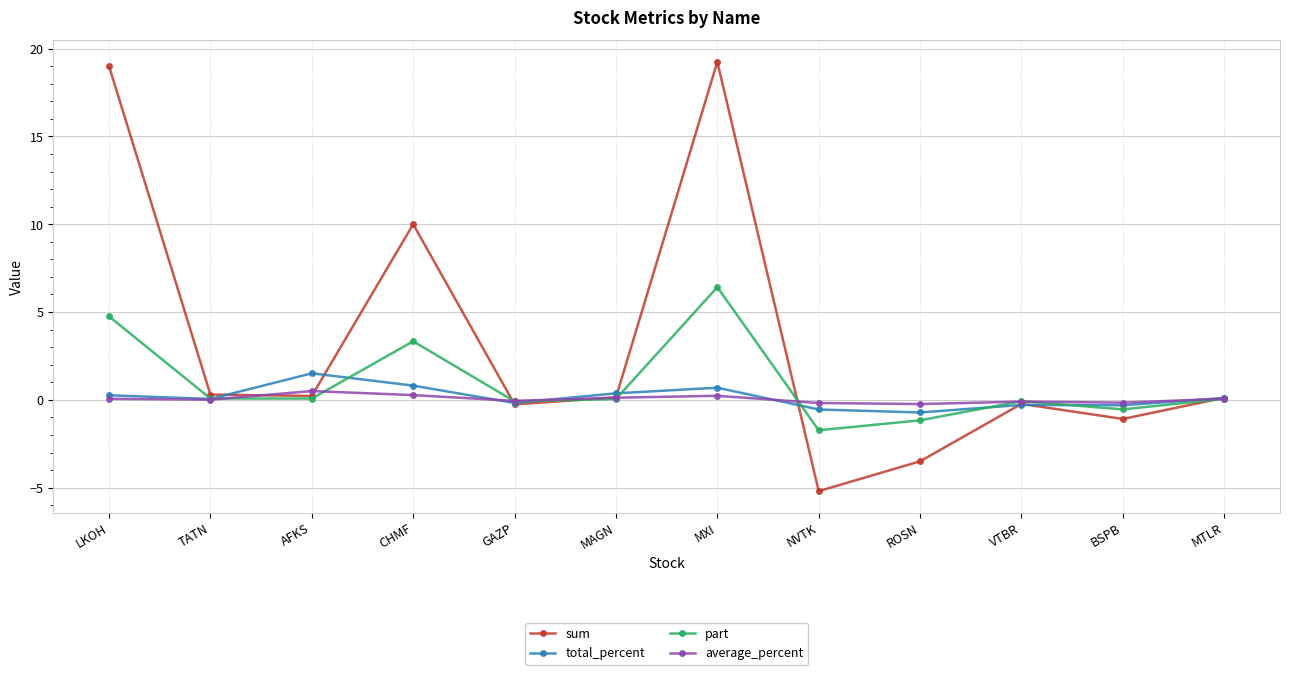

True or false: total_percent has a value of -0.6 at NVTK.

True